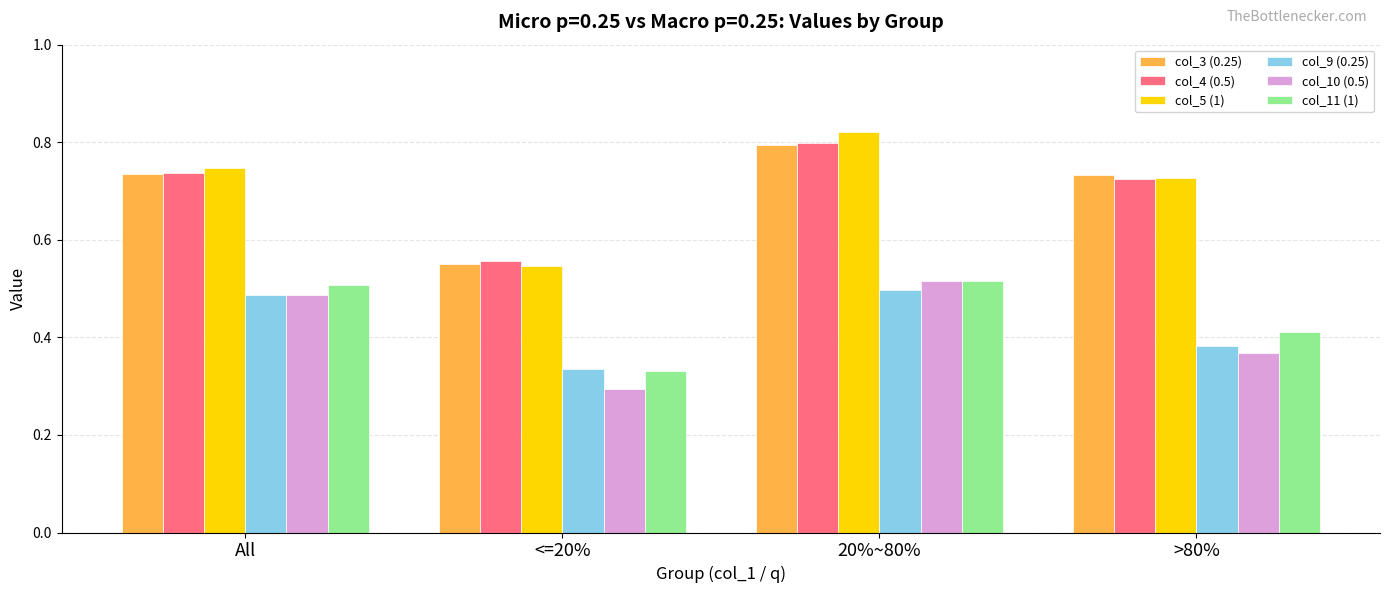

At how many categories does at least one series exceed 0?

4